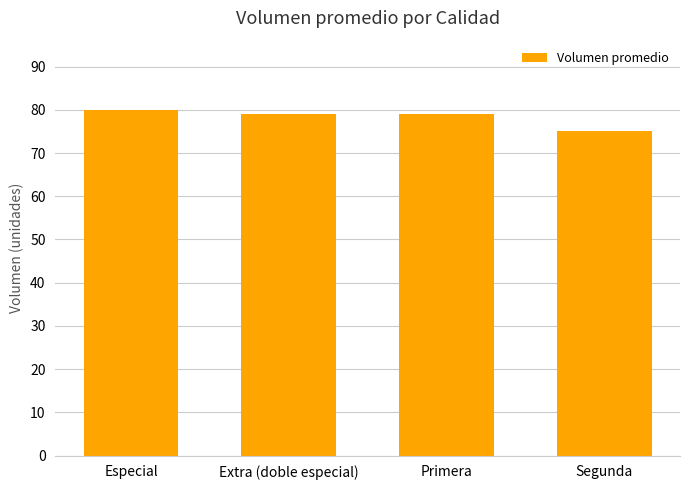

Count the number of categories in the chart.

4